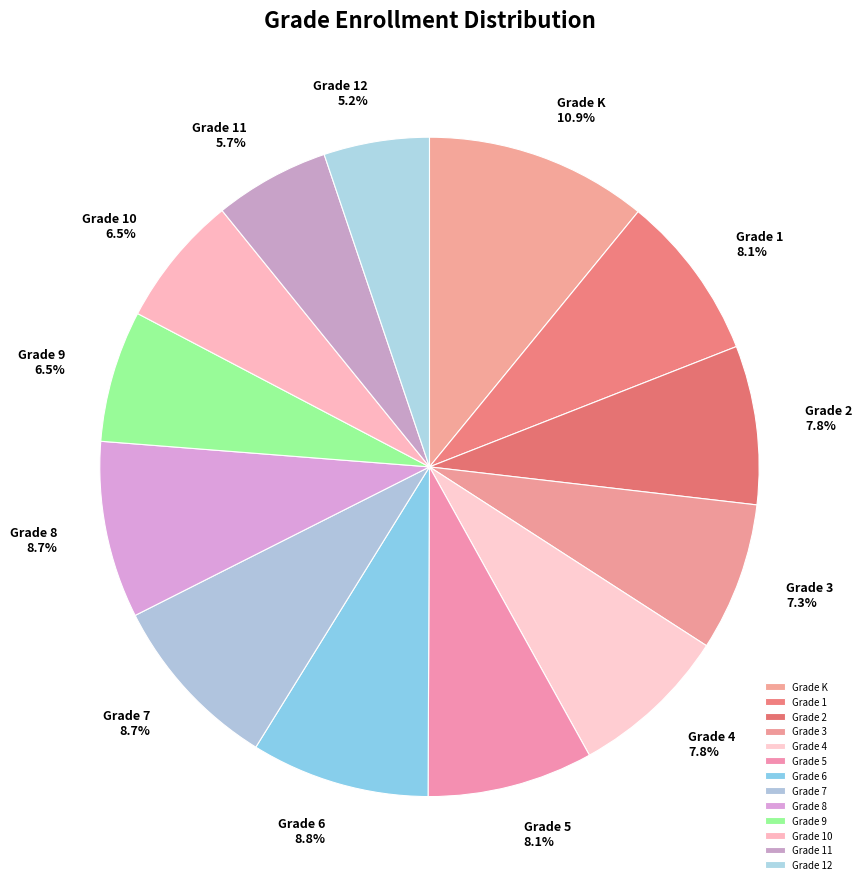

How many slices are in this pie chart?

13